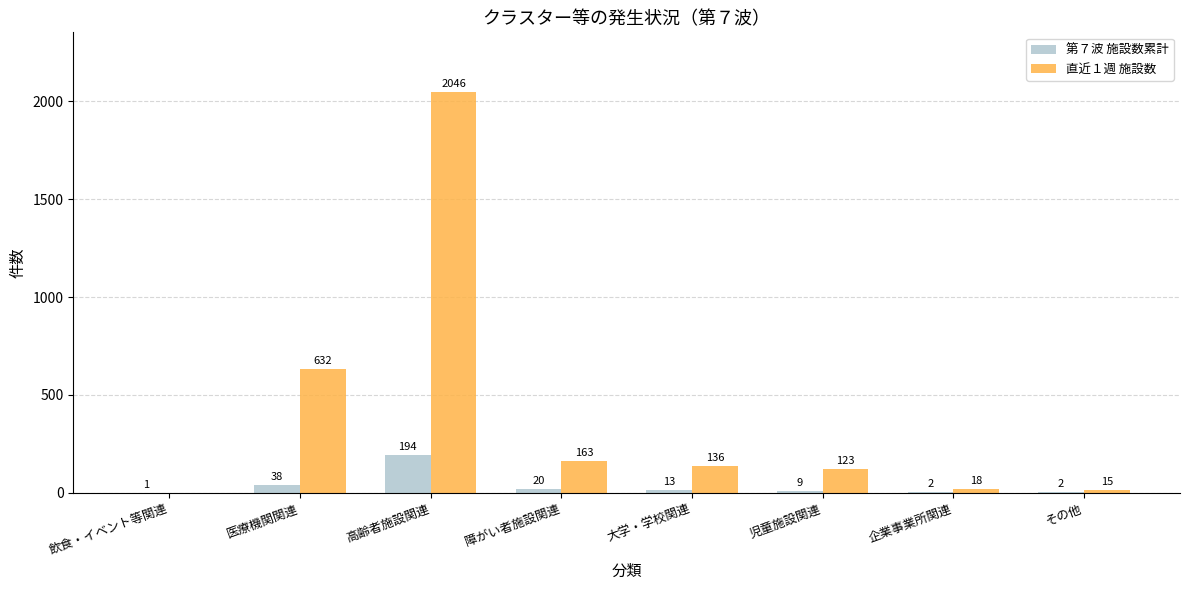

At which category is the sum across all series the highest?

高齢者施設関連